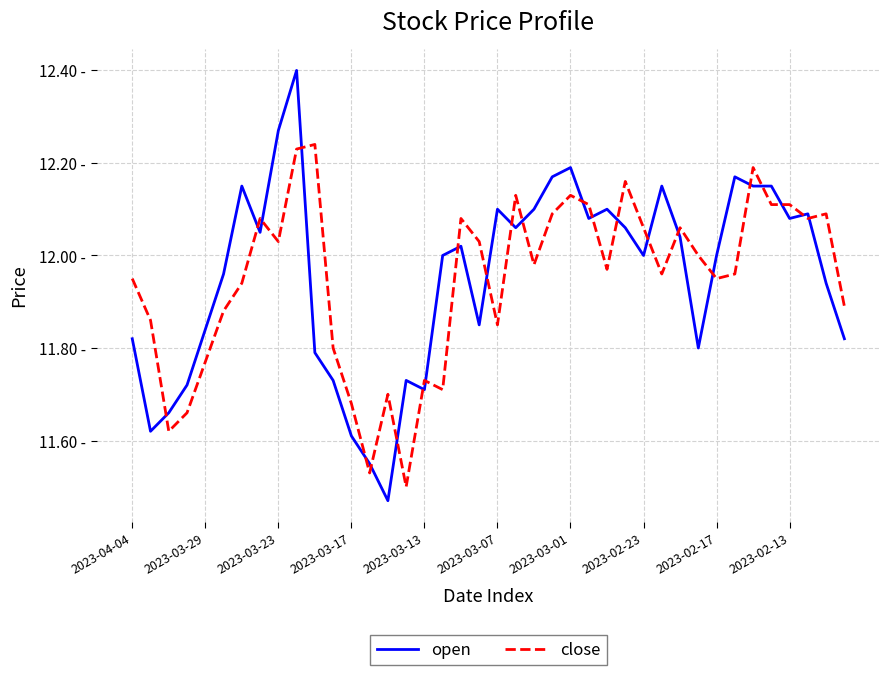

After their last crossing, which series has the higher values: close or open?

close